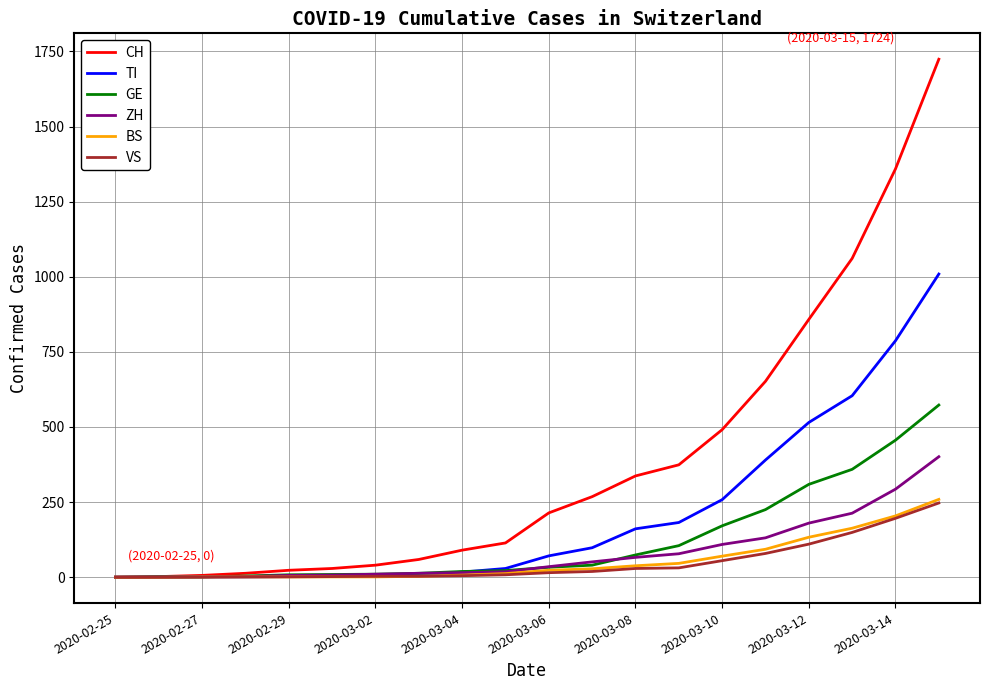

What is the maximum value for BS?

259